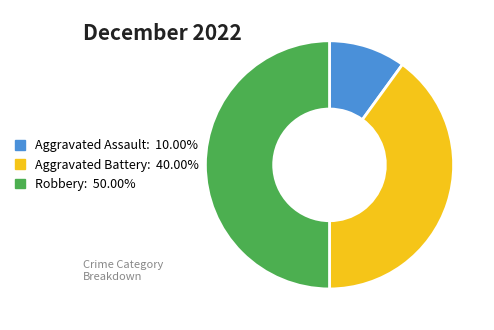

What is the largest slice in the pie chart?

Robbery